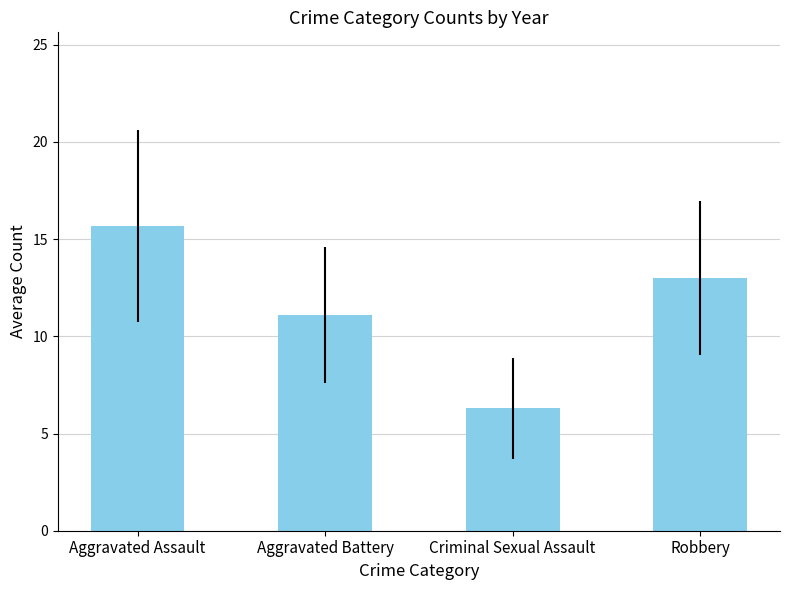

What is the value of the 3rd bar from the left?

6.3